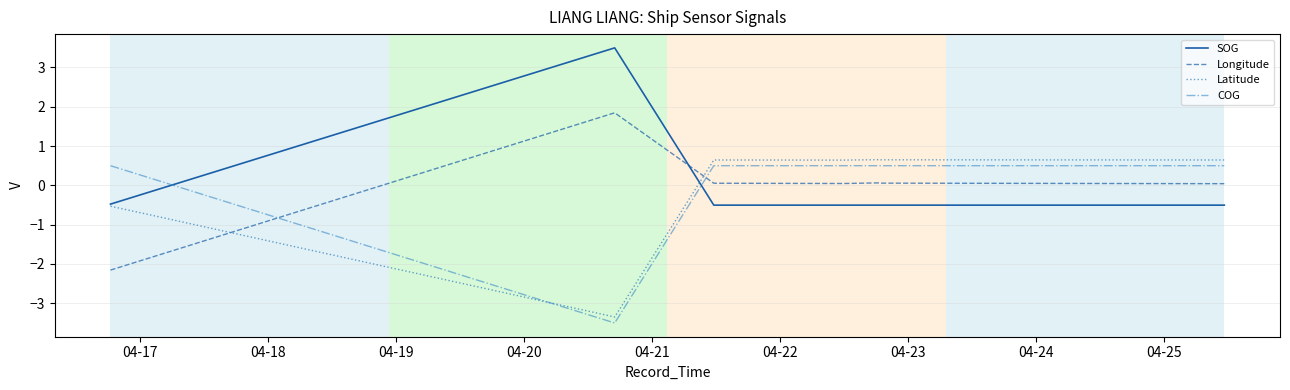

True or false: SOG and Longitude intersect in this chart.

True